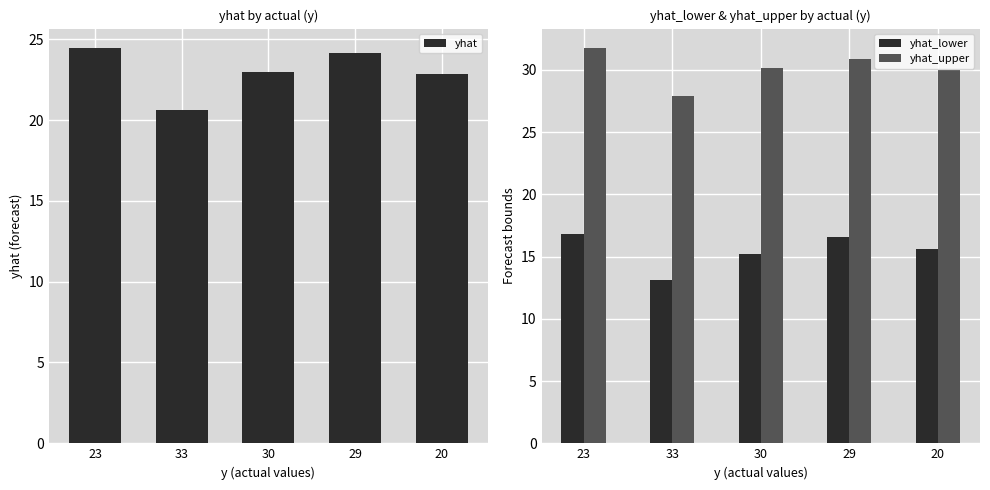

Reading left to right, what are all the values shown in this chart?

yhat: 23=24.4	33=20.6	30=23.0	29=24.2	20=22.8
yhat_lower: 23=16.8	33=13.1	30=15.2	29=16.6	20=15.6
yhat_upper: 23=31.7	33=27.9	30=30.2	29=30.8	20=30.0